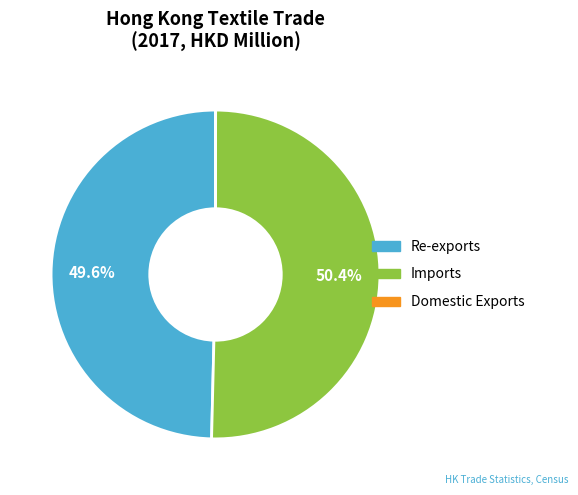

What is the majority slice?

Imports